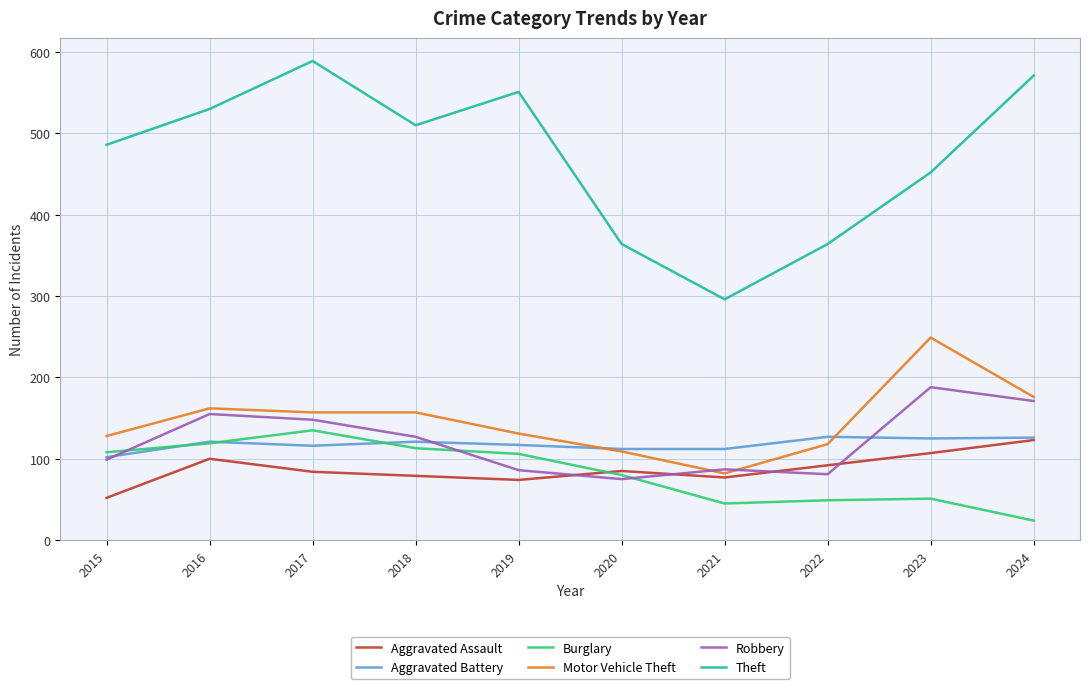

Where is Theft nearest to the value 442?

2023